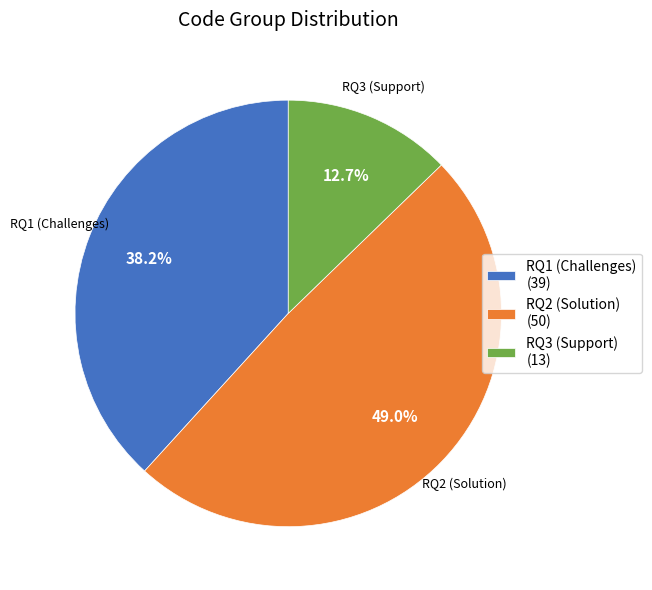

Approximately how many times larger is the value at RQ3 (Support) compared to RQ1 (Challenges)?

0.3